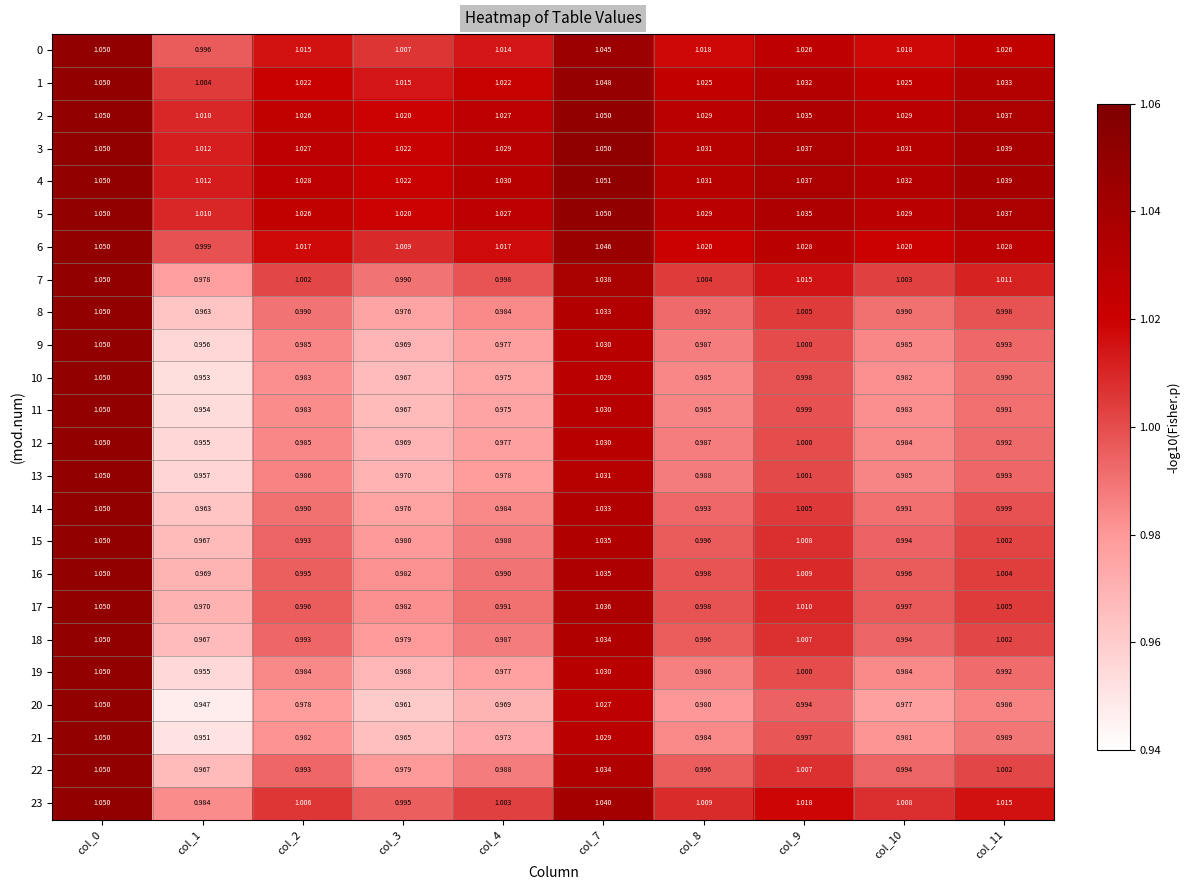

Is the value of 12 at col_10 greater than the value of 22 at col_10?

No